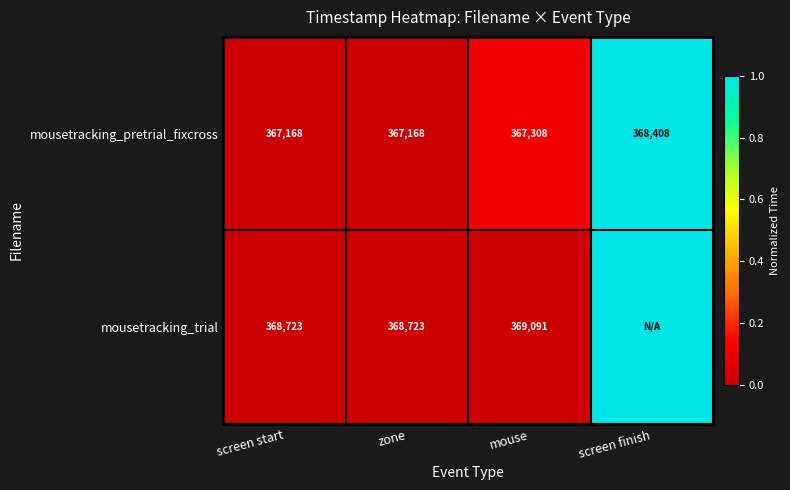

Is the value of mousetracking_pretrial_fixcross at screen start greater than the value of mousetracking_trial at screen start?

No